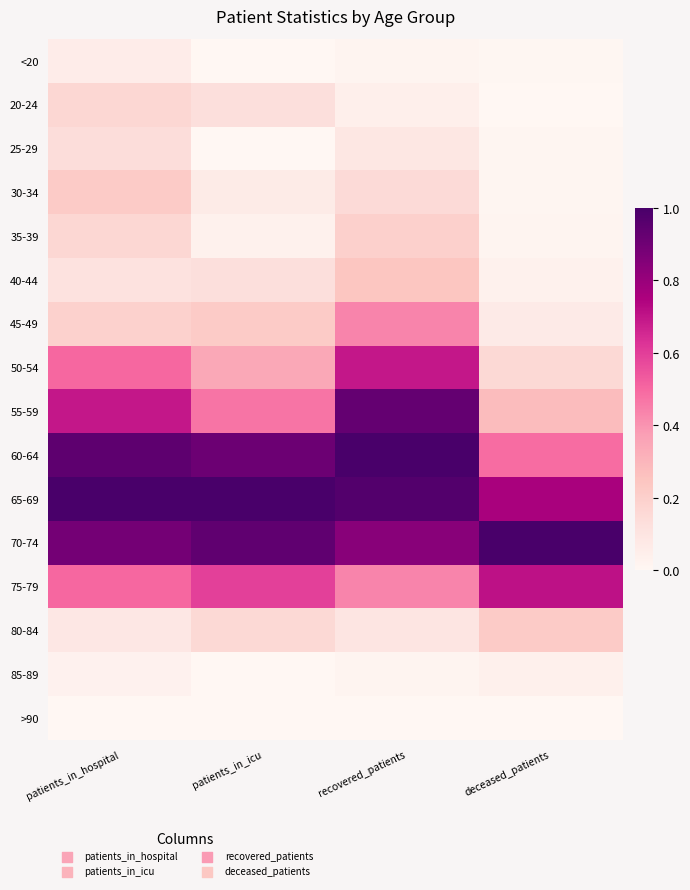

What is the maximum value shown in the chart?

1.0